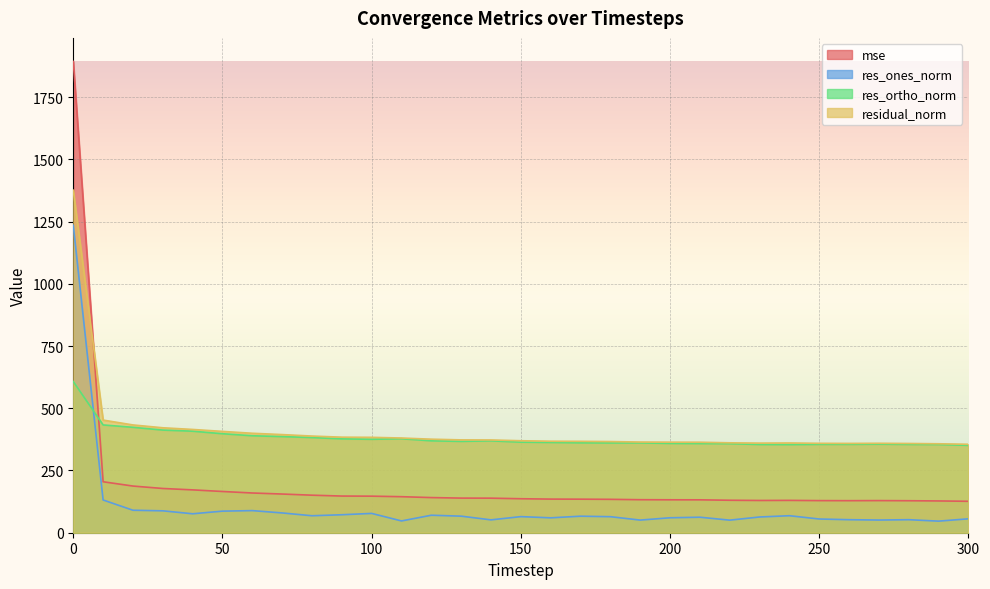

True or false: residual_norm and res_ones_norm intersect in this chart.

False